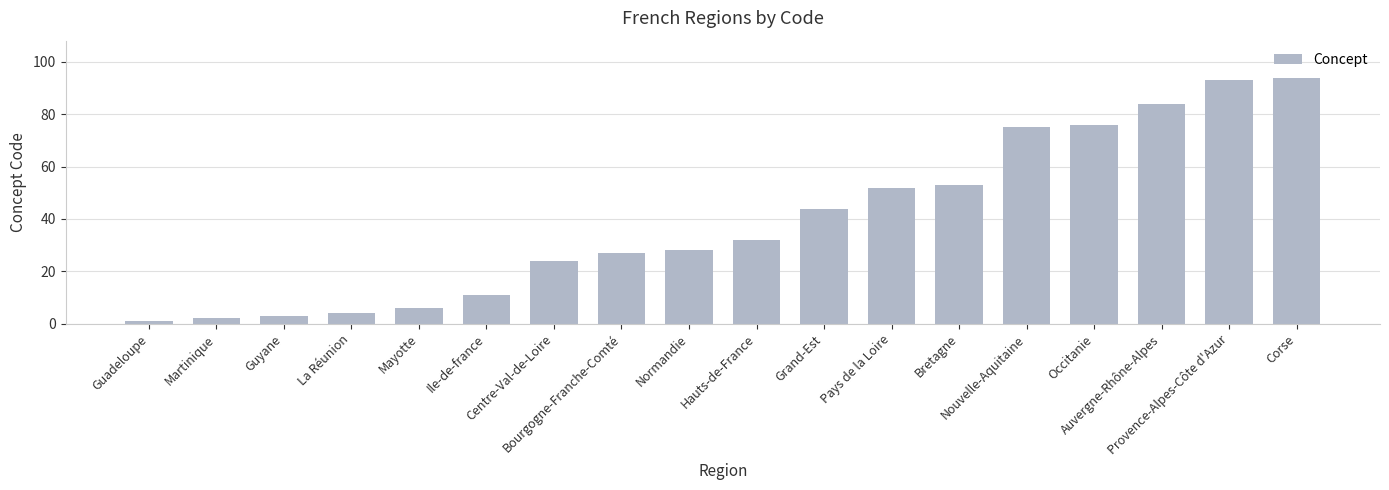

True or false: the data shows 75 at Nouvelle-Aquitaine.

True